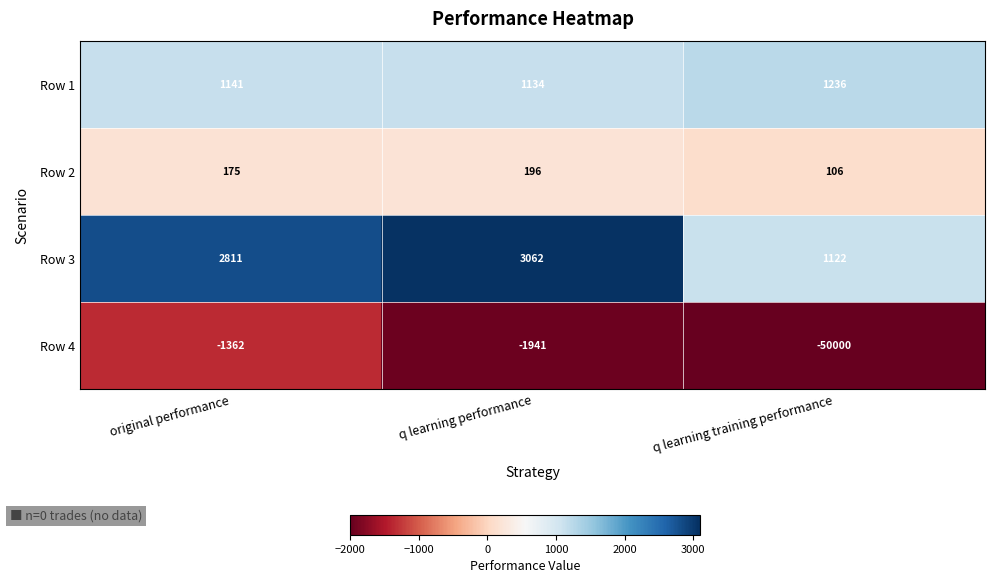

List the series in order of their peak value, lowest first.

Row 4, Row 2, Row 1, Row 3